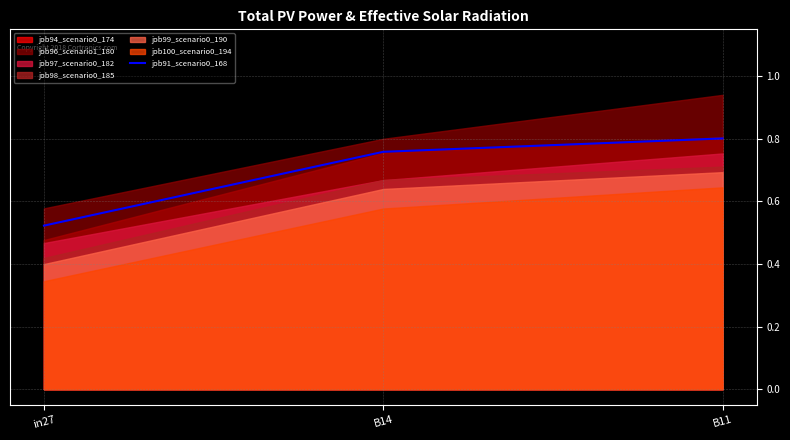

Which has a higher value, B14 or B11?

B11